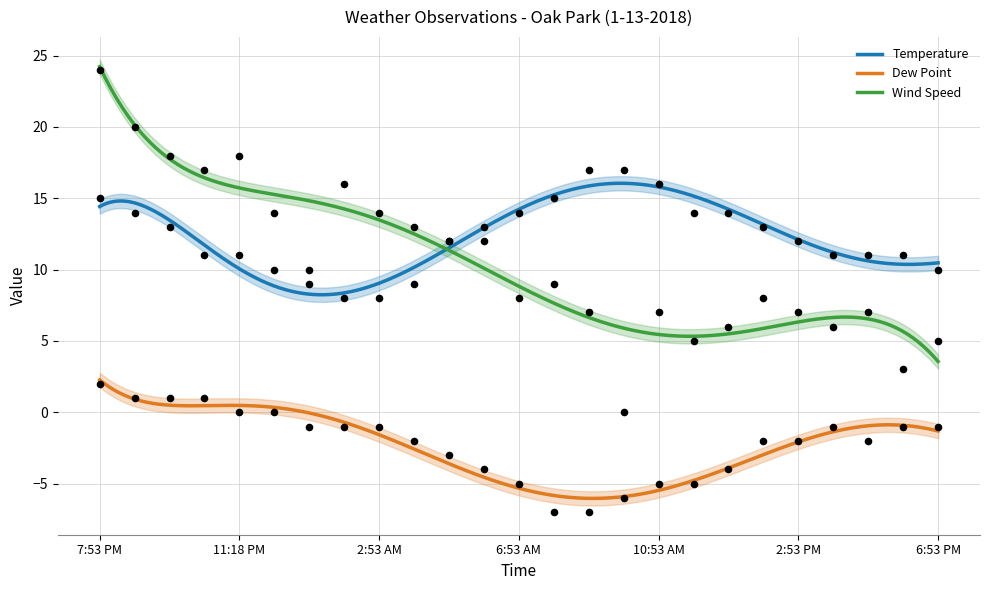

At which category is the sum across all series the highest?

7:53 PM